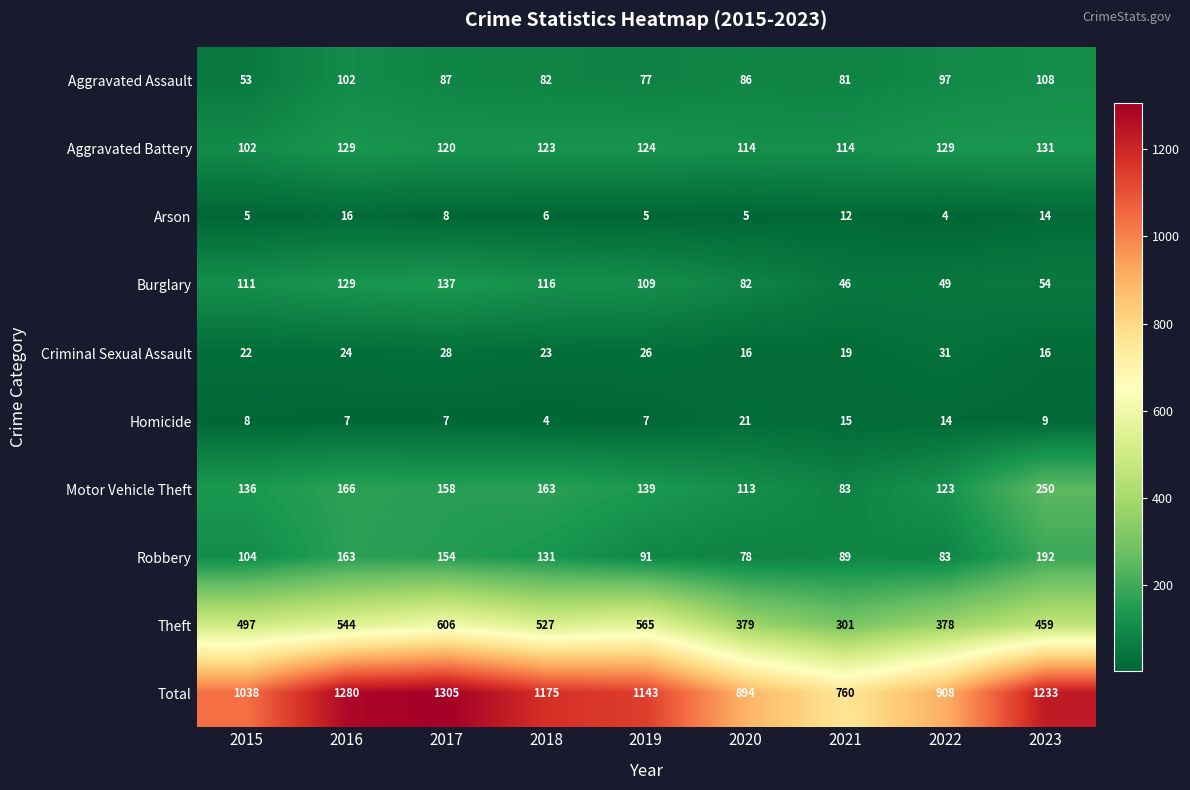

At how many categories does at least one series exceed 1126?

5